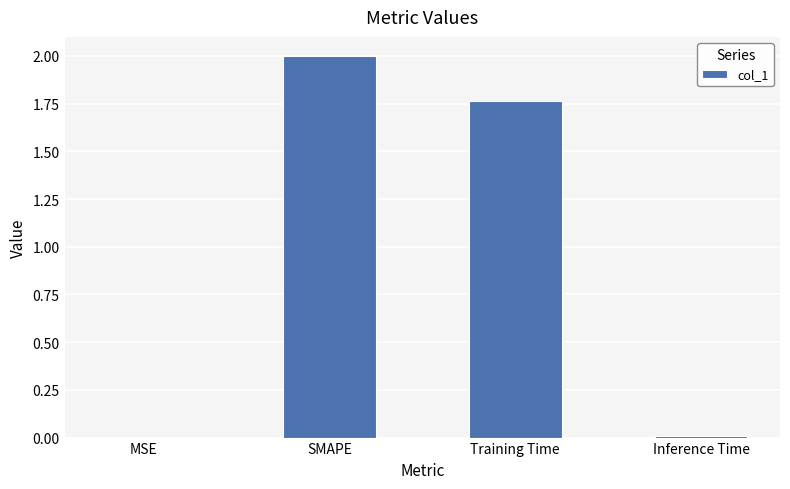

Where is the data nearest to the value 1?

Training Time